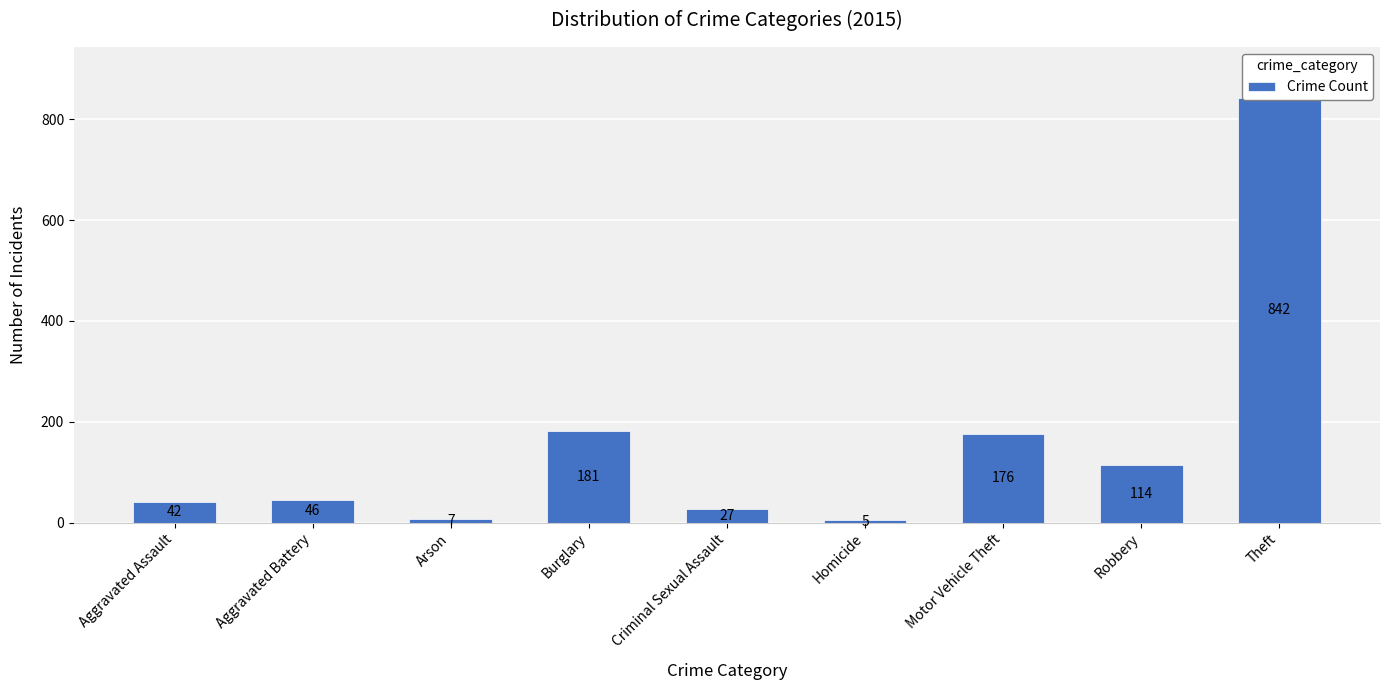

How many bars are there in total?

9